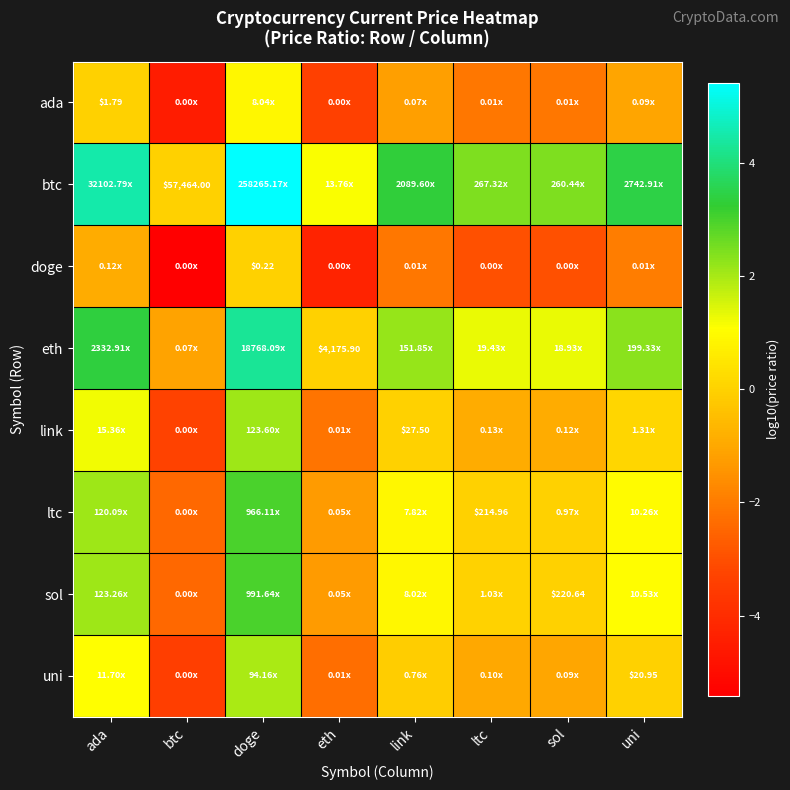

At which category is the sum across all series the highest?

doge